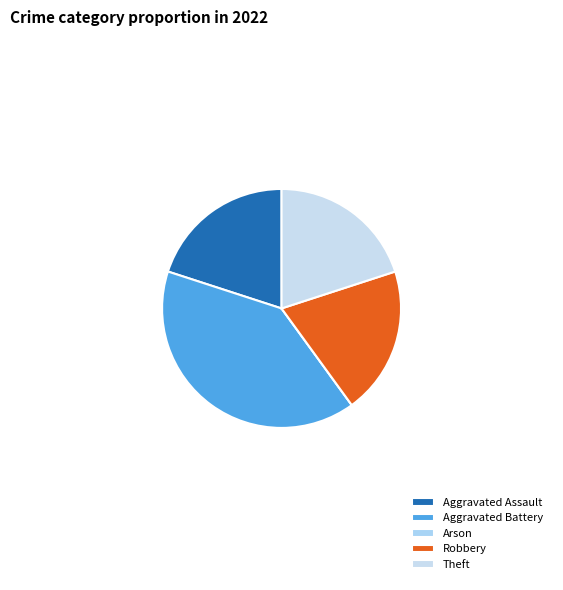

How many slices are in this pie chart?

5